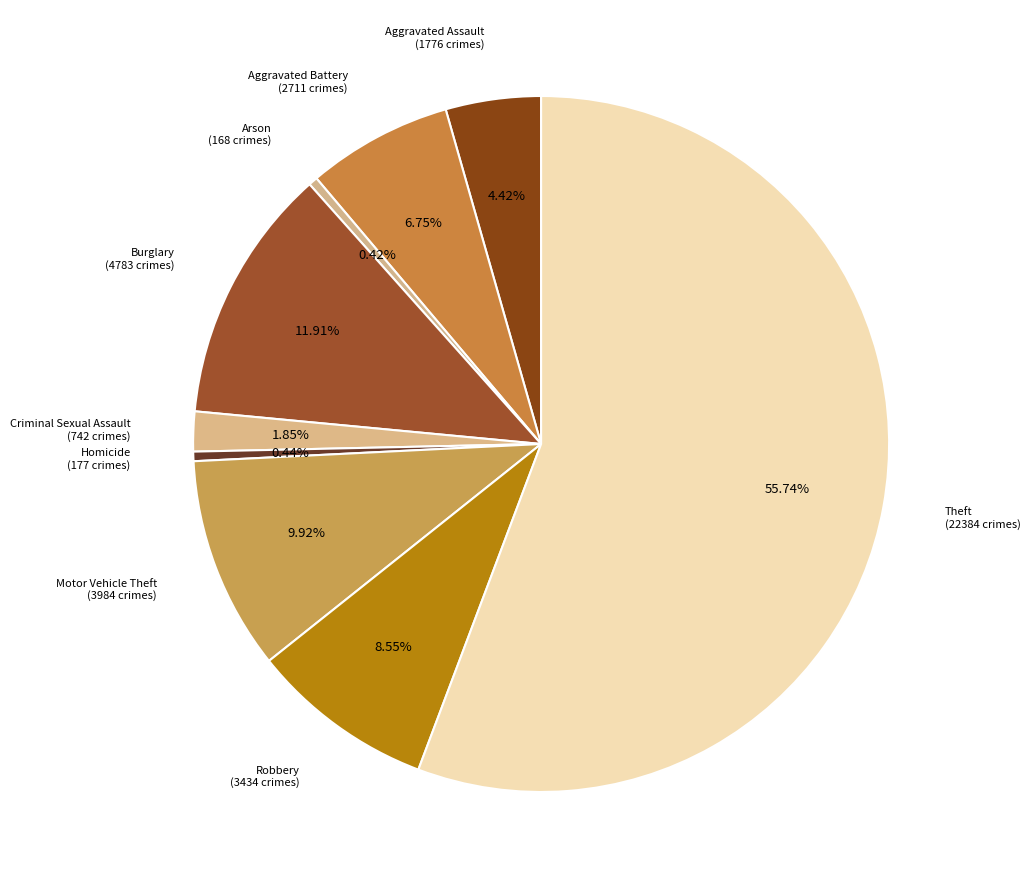

Which has a higher value, Robbery (3434 crimes) or Arson (168 crimes)?

Robbery (3434 crimes)